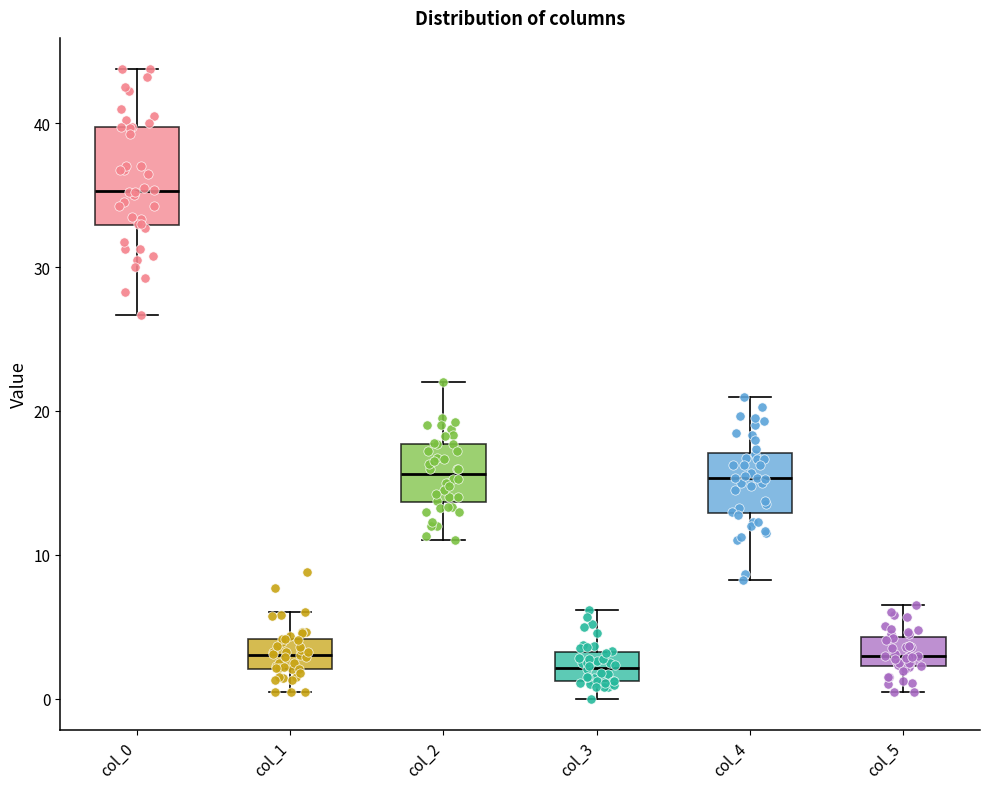

Reading left to right, read every box against the y-axis: the position of its median line, the range the box covers, and the ends of its whiskers. The values are not printed on the chart, so give them approximately, as read against the axis.

col_0: median 35, box 33 to 40, whiskers 27 to 44
col_1: median 3, box 2 to 4, whiskers 0 to 6
col_2: median 16, box 14 to 18, whiskers 11 to 22
col_3: median 2, box 1 to 3, whiskers 0 to 6
col_4: median 15, box 13 to 17, whiskers 8 to 21
col_5: median 3, box 2 to 4, whiskers 0 to 6